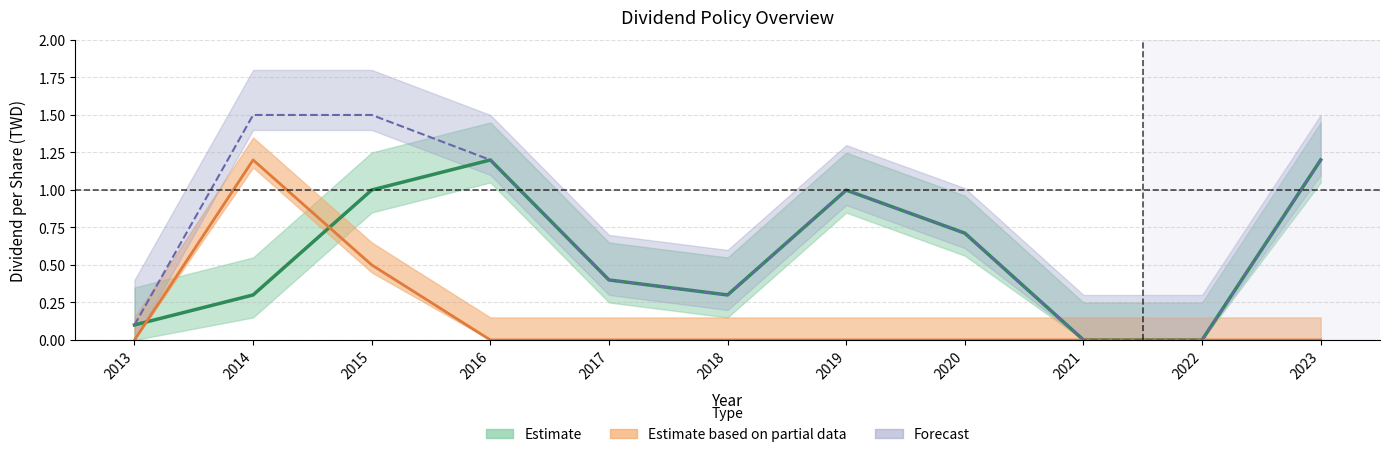

At 2016, list the series in order from largest to smallest.

Estimate, Forecast, Estimate based on partial data